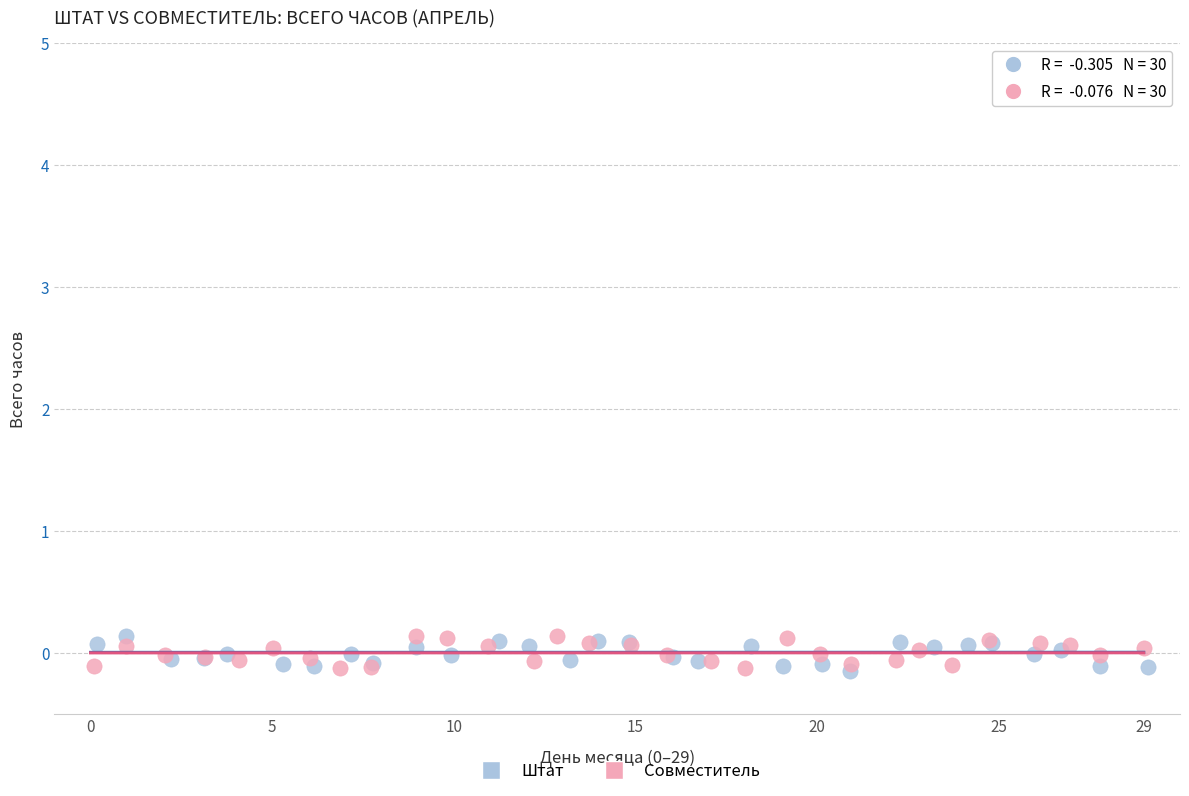

What are all the series names shown in the legend?

Штат, Совместитель